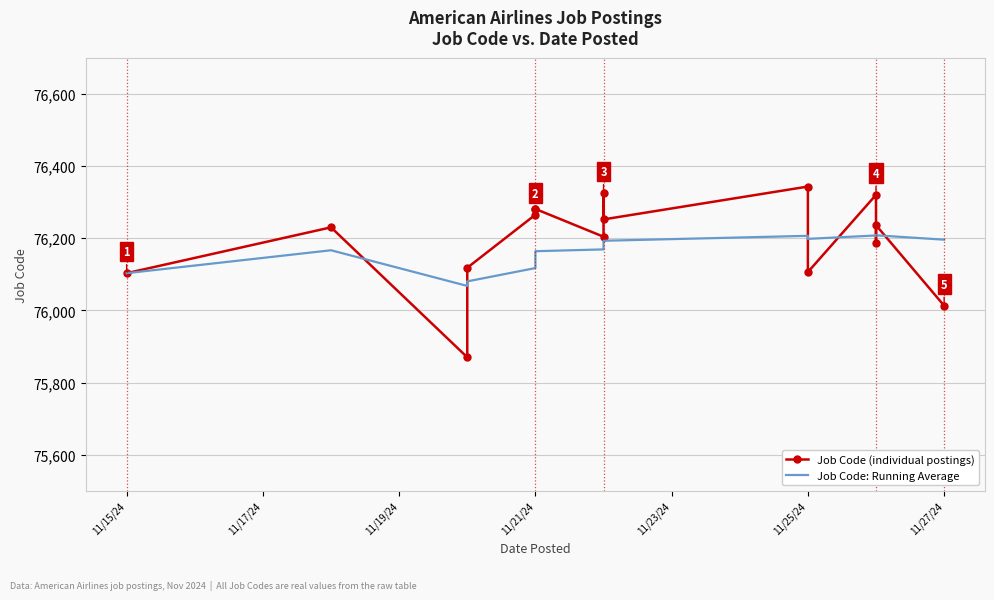

True or false: Job Code: Running Average has a value of 111166.9 at 9.

False